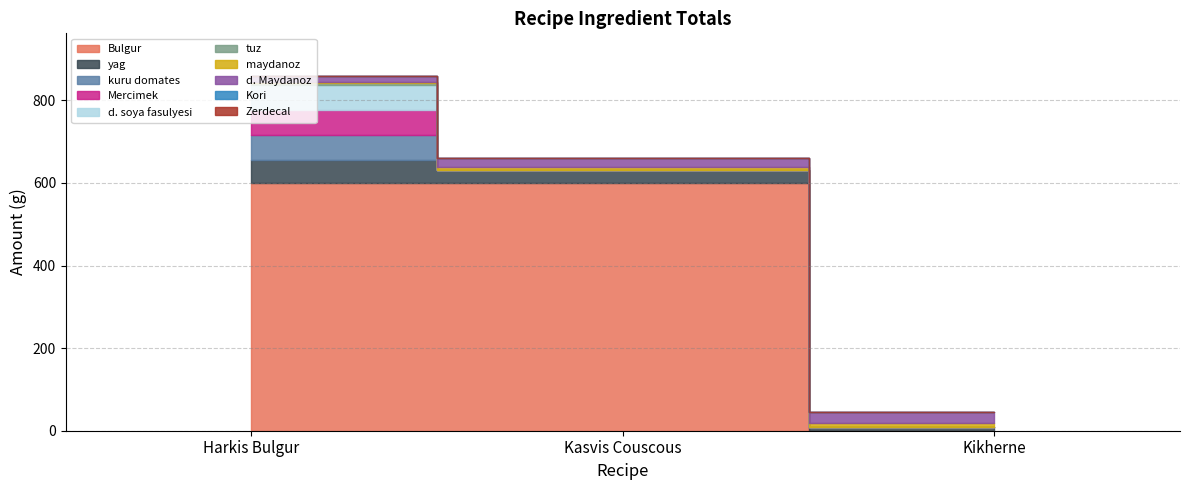

What is the label of the 2nd point from the left?

Kasvis Couscous